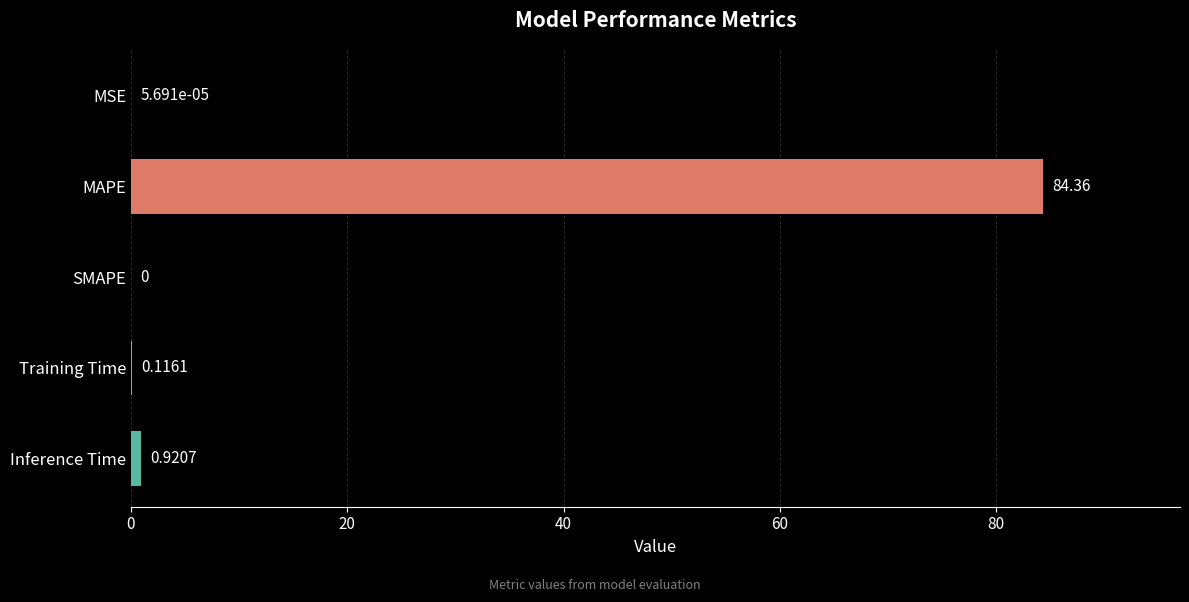

Where is the data nearest to the value 42?

Inference Time